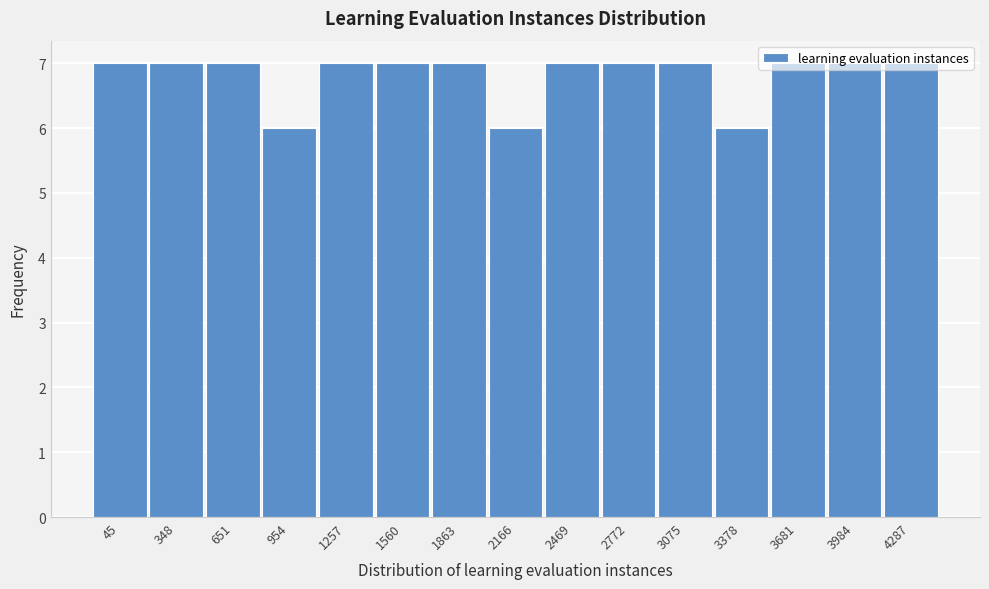

Which has a higher value, 3681 or 3378?

3681